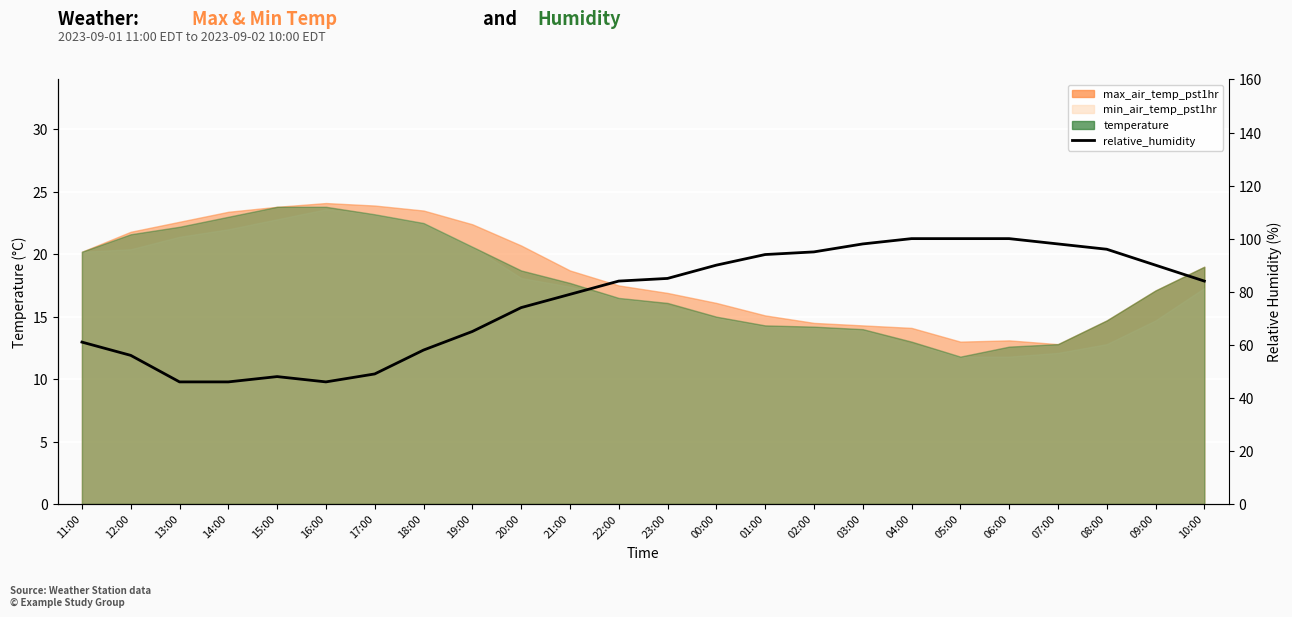

The value at 07:00 is 98. True or false?

True